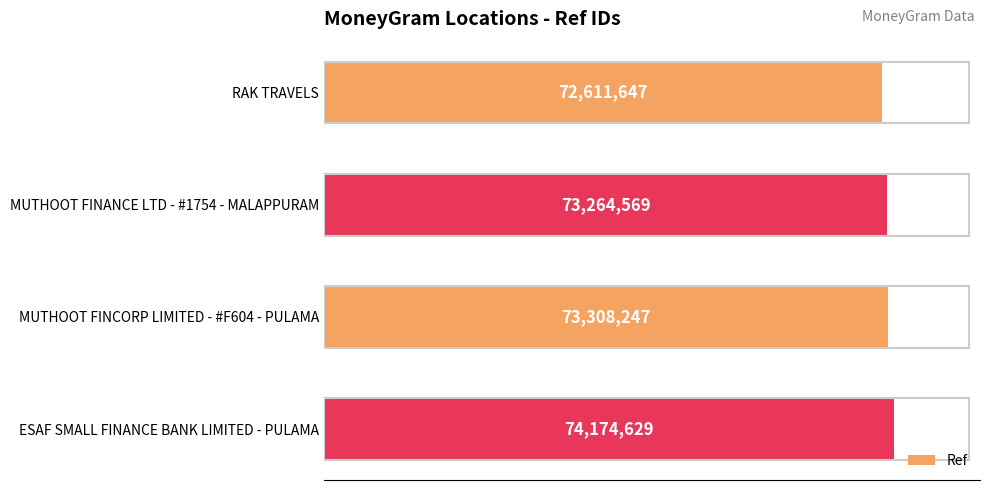

Does the chart contain stacked bars?

No